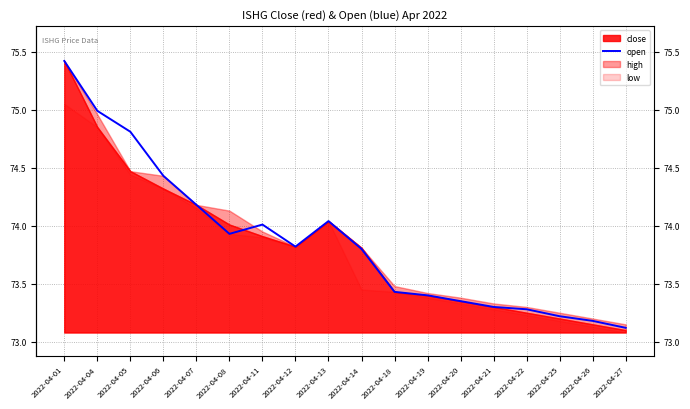

Reading right to left, transcribe all the data shown in this chart.

73.1	73.2	73.2	73.3	73.3	73.3	73.4	73.4	73.8	74.0	73.8	74.0	73.9	74.2	74.4	74.8	75.0	75.4